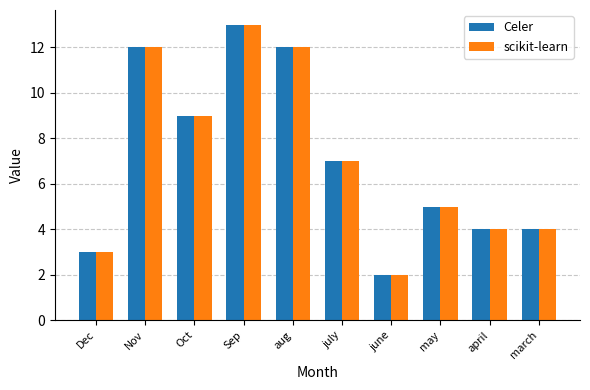

True or false: scikit-learn has a value of 6 at Oct.

False